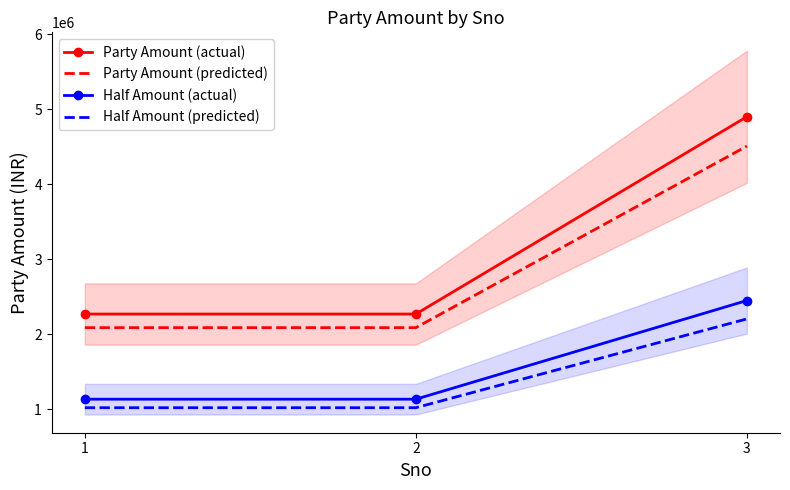

Reading left to right, extract all data points from this chart.

Party Amount (actual): 2270000	2270000	4900000
Party Amount (predicted): 2088400	2088400	4508000
Half Amount (actual): 1135000	1135000	2450000
Half Amount (predicted): 1021500	1021500	2205000